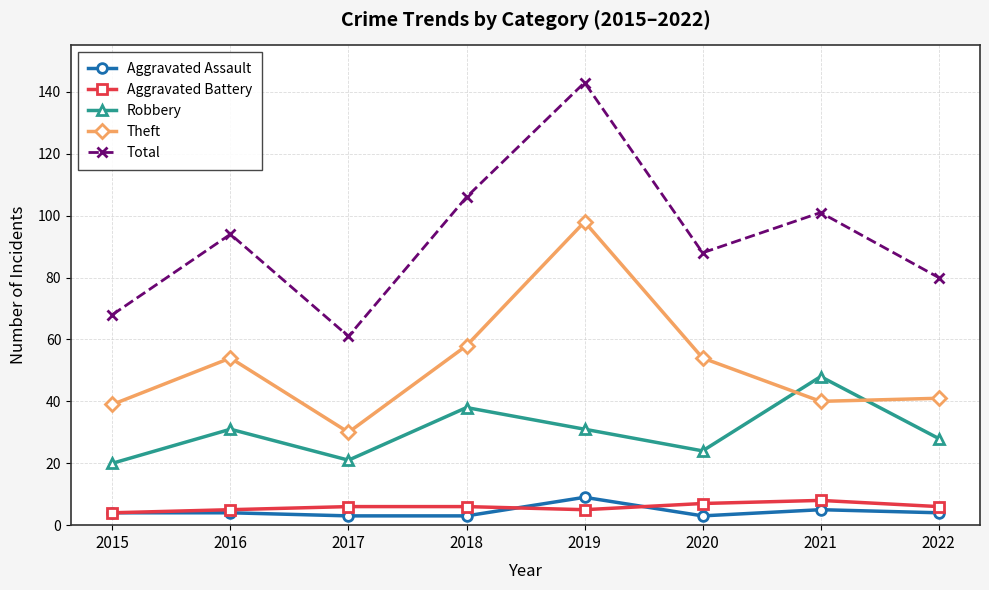

Is this an area chart (filled region under the line)?

No